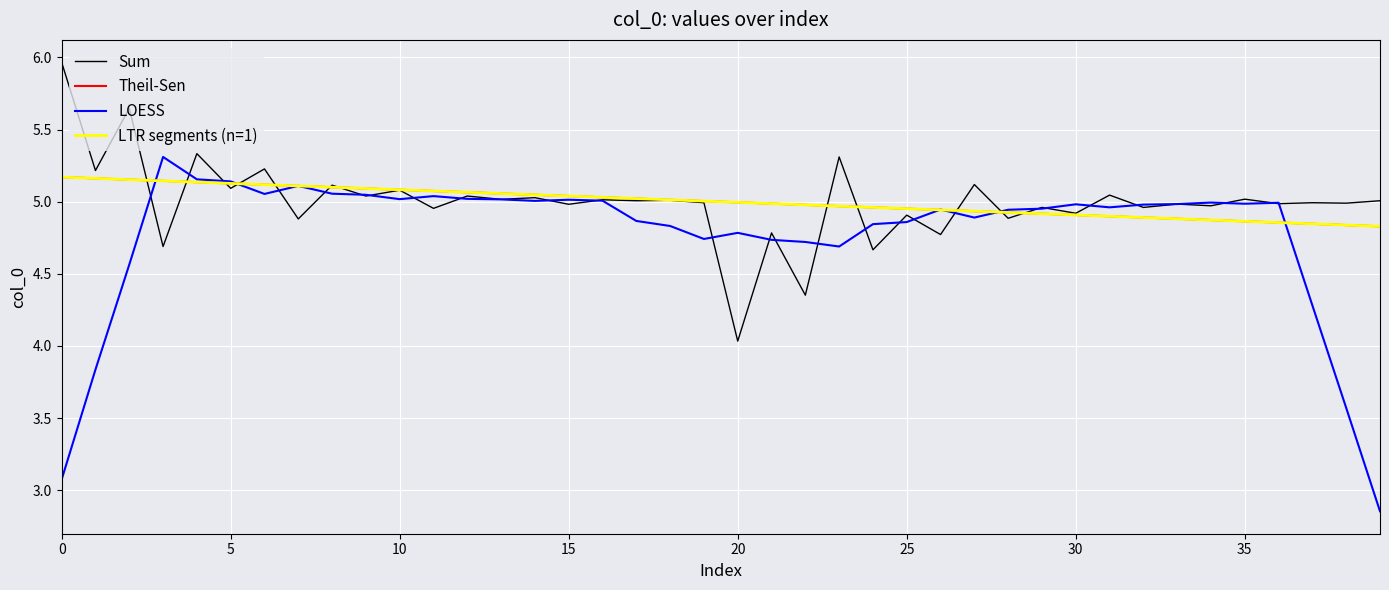

Which series has the largest range (max minus min)?

LOESS